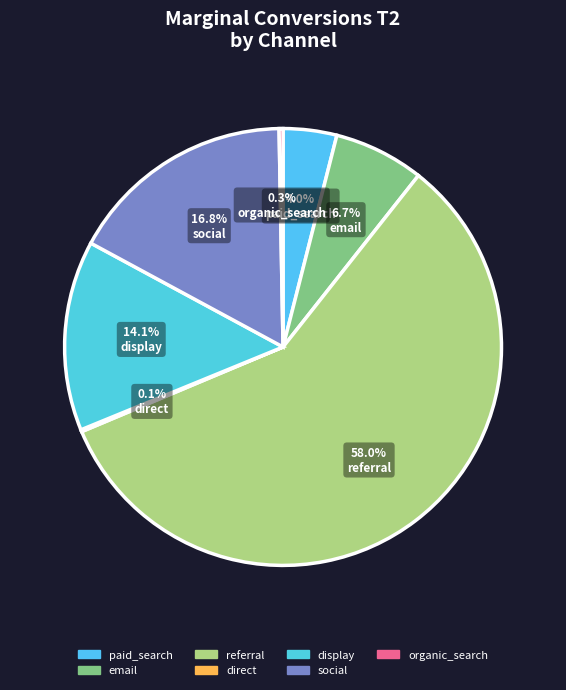

To the nearest percent, what is the average slice percentage?

14%